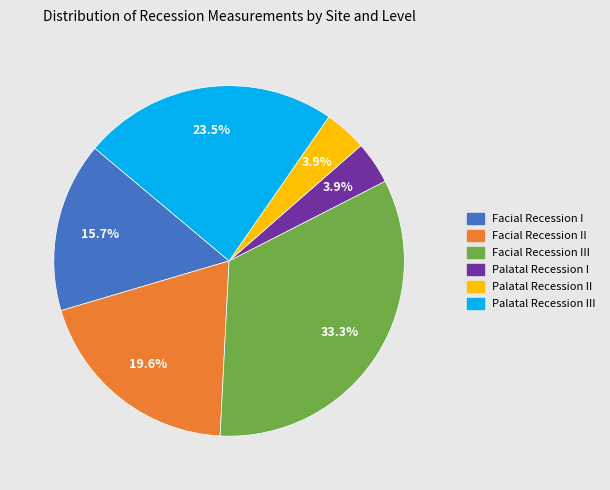

Is there any slice that represents more than half of the pie?

No